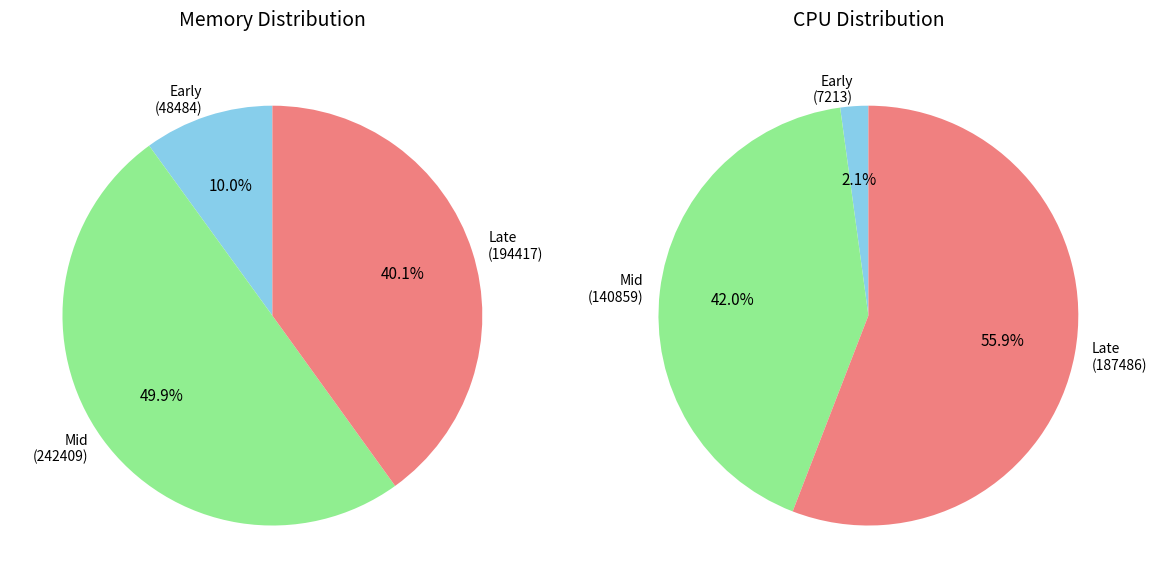

Do 18.218.92.100 Memory and 6 together represent more than half of the pie?

No